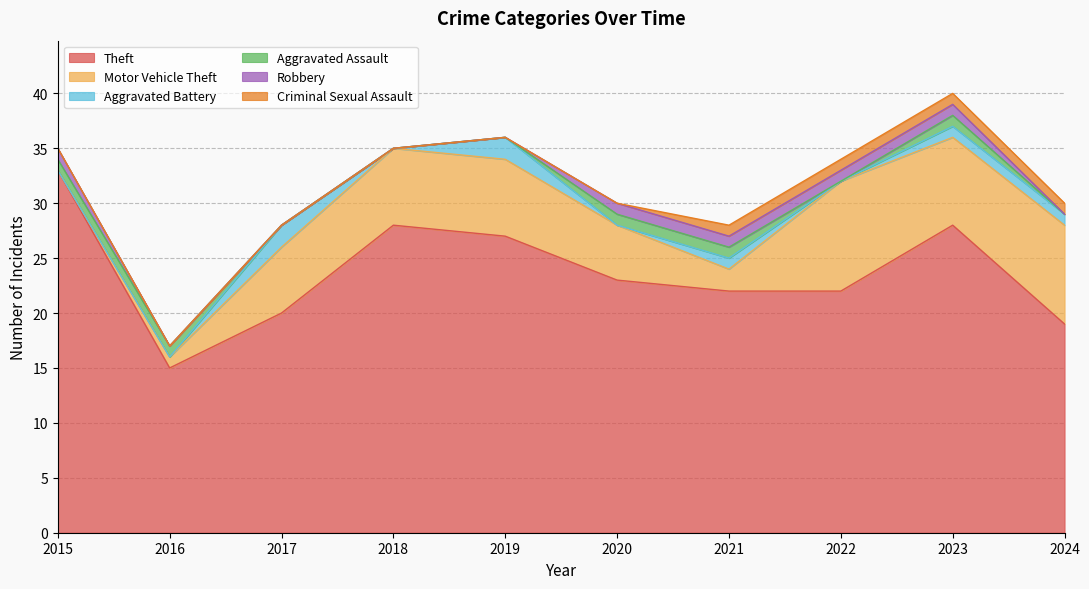

At how many categories does at least one series exceed 13?

10